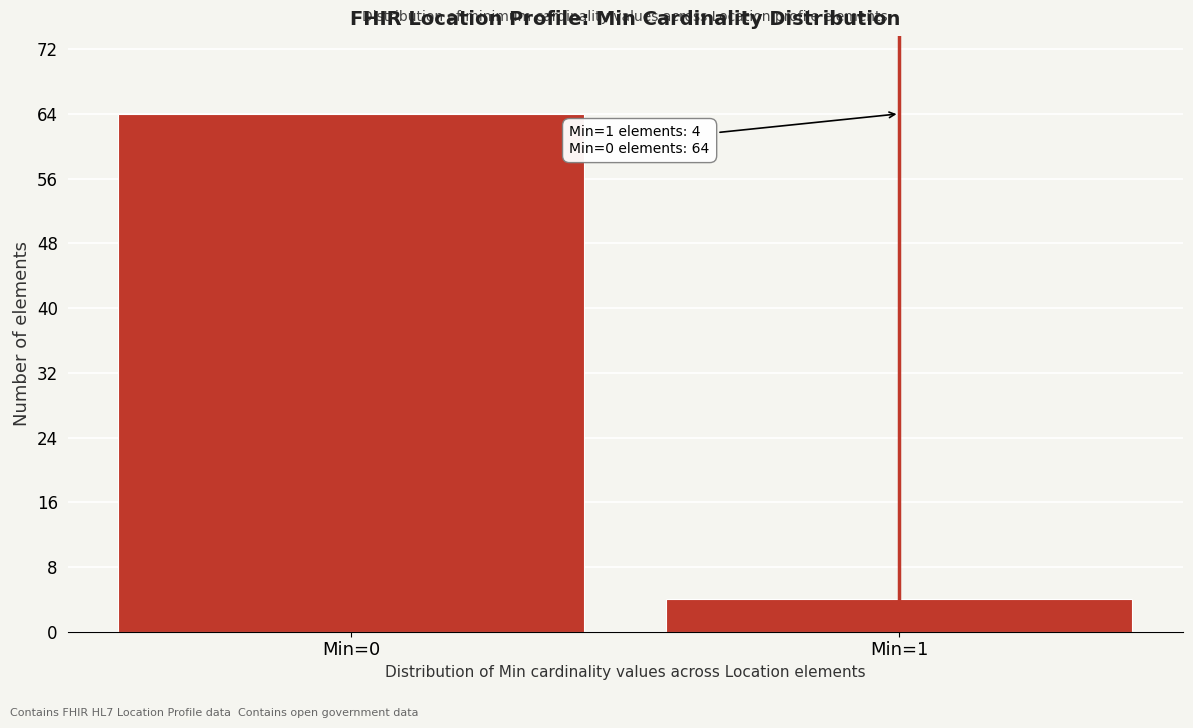

Reading left to right, extract all data points from this chart.

Min=0=64	Min=1=4